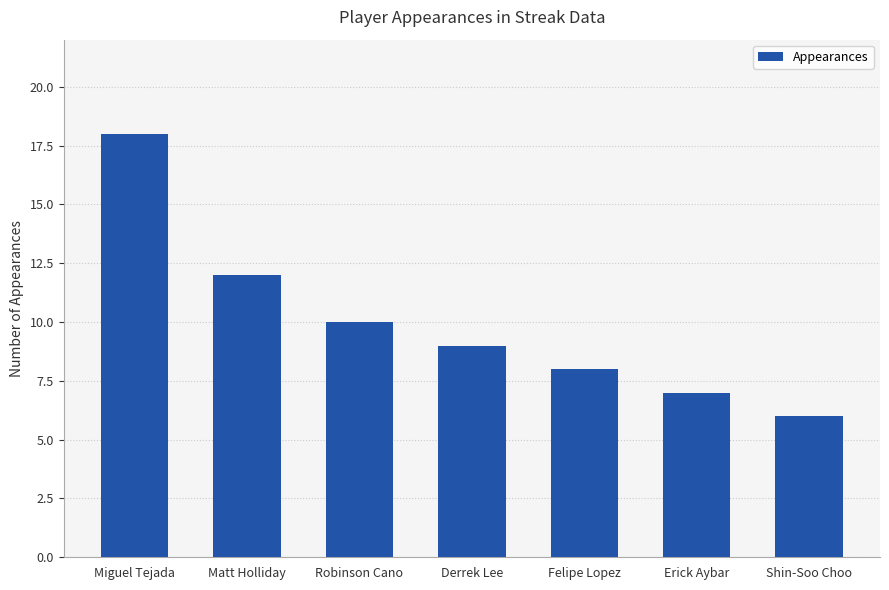

List the labels in order of value, largest first.

Miguel Tejada, Matt Holliday, Robinson Cano, Derrek Lee, Felipe Lopez, Erick Aybar, Shin-Soo Choo